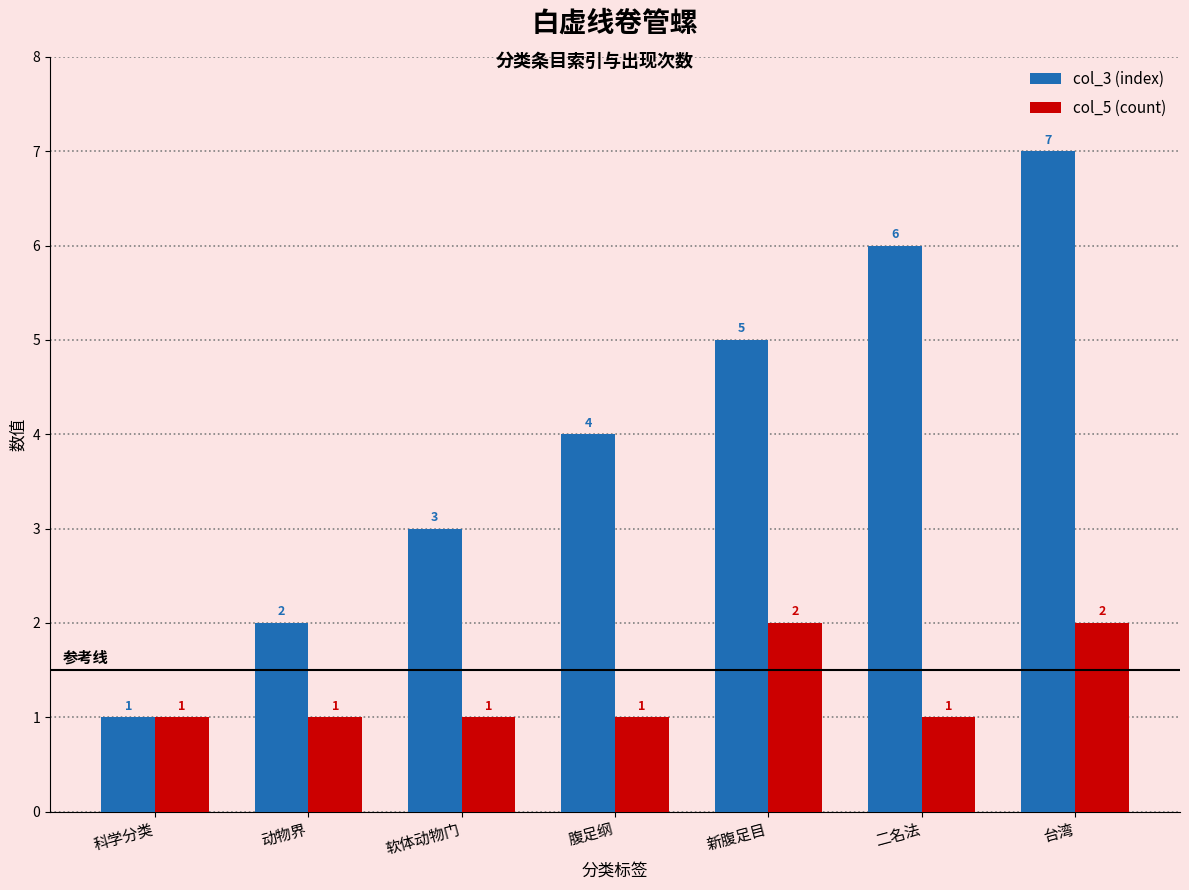

At which category is the sum across all series the highest?

台湾